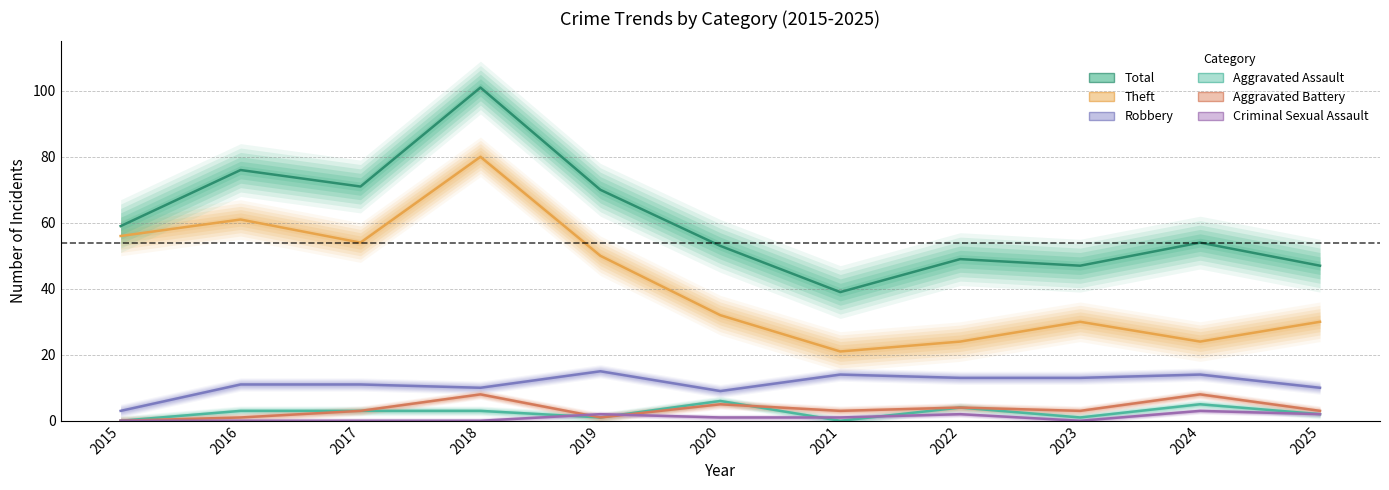

What is the sum of the Criminal Sexual Assault values at 2019 and 2022?

4